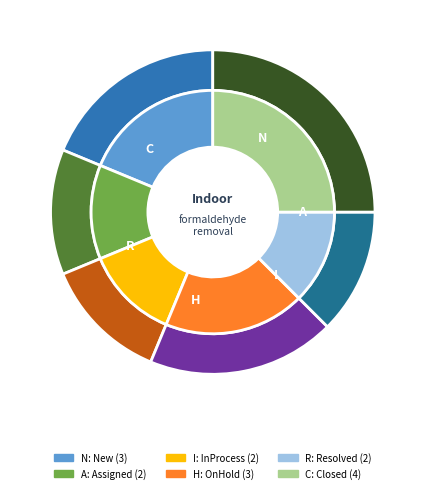

To the nearest percent, what is the average slice percentage?

17%